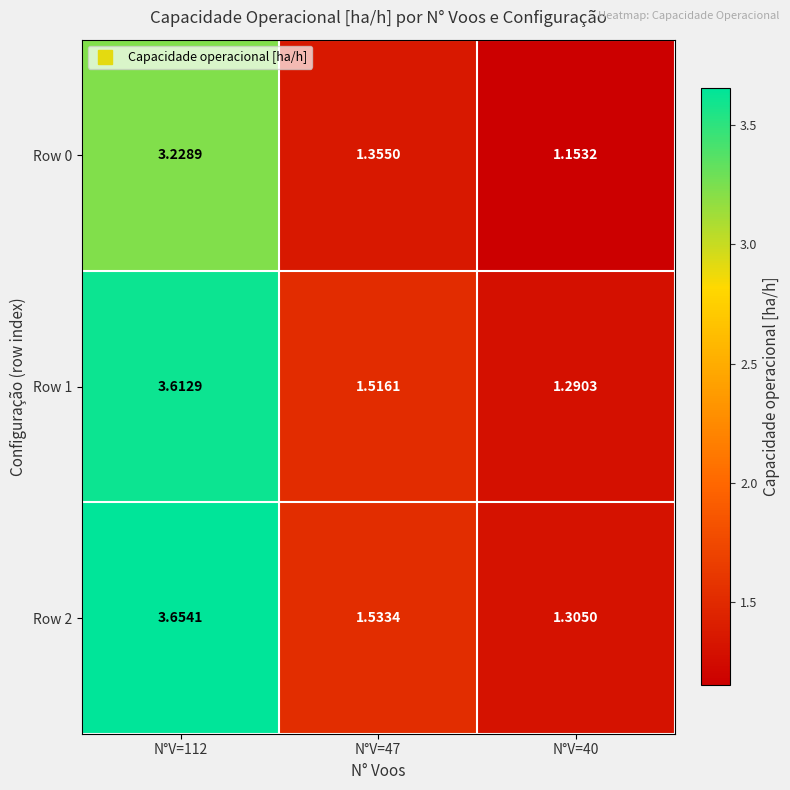

Is the value of Row 1 at N°V=47 greater than the value of Row 0 at N°V=40?

Yes